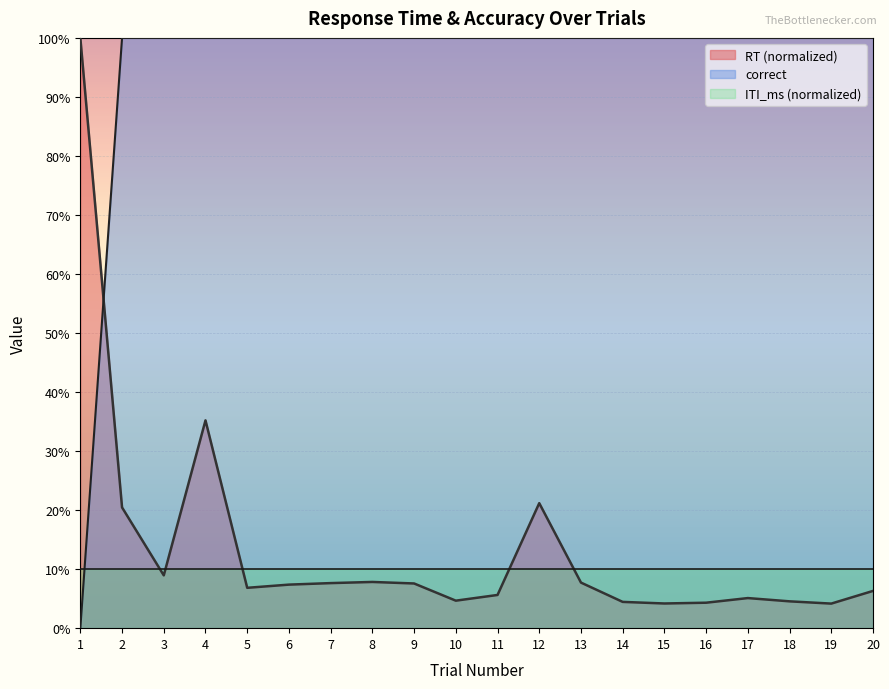

How many intersections are there between RT and correct?

1